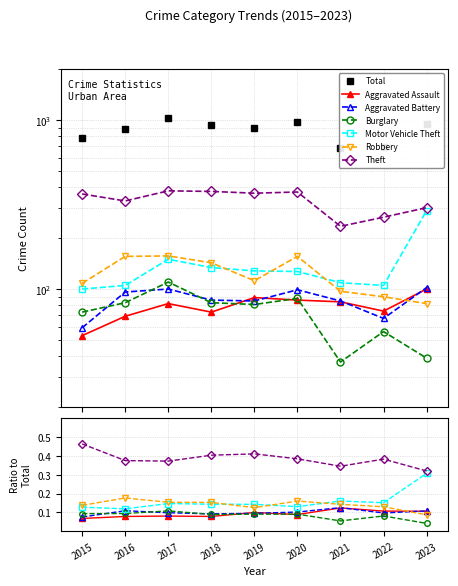

Between 2023 and 2018, which is larger?

2023